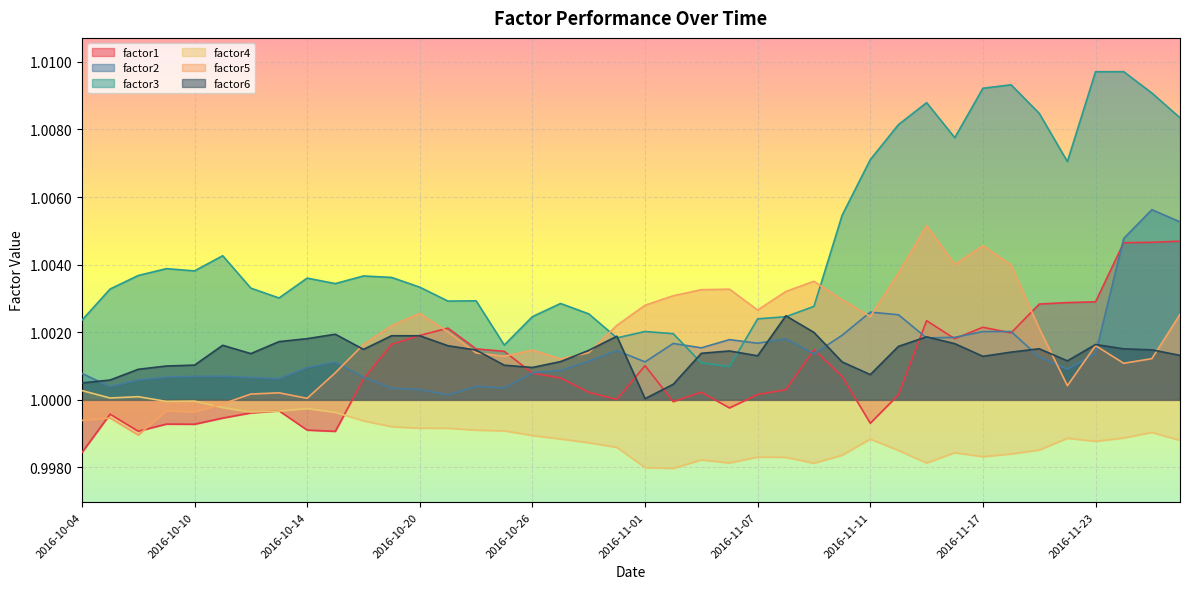

Which series ends up on top after the final intersection of factor5 and factor4?

factor5